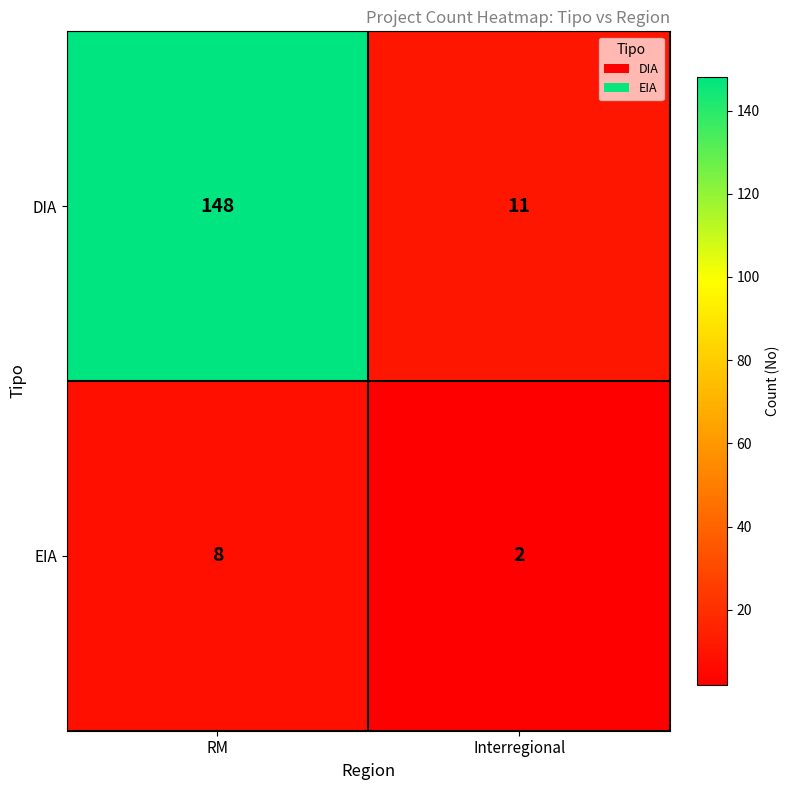

Reading left to right, what are all the values shown in this chart?

DIA: 148	11
EIA: 8	2